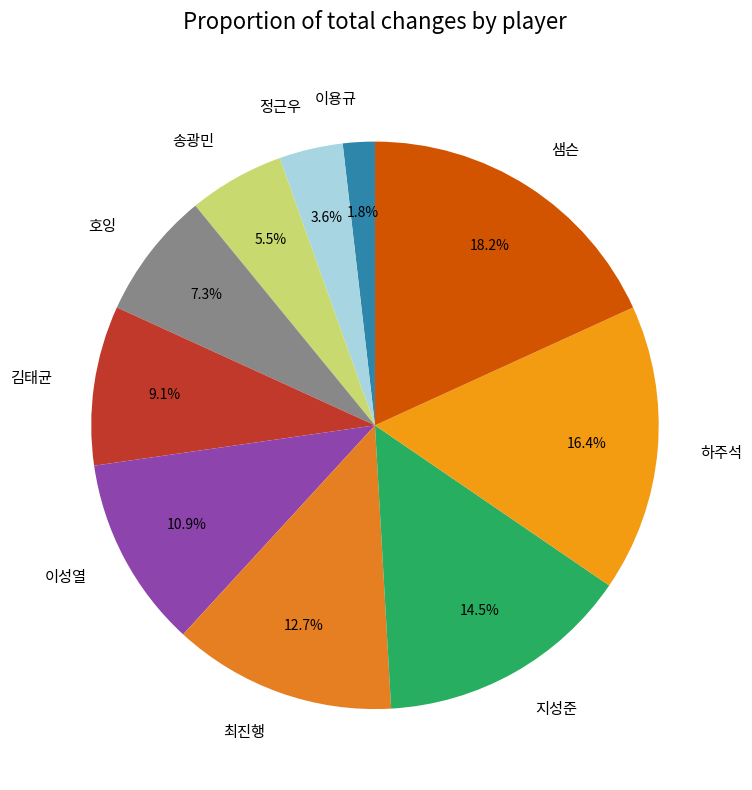

To the nearest percent, what is the difference between the largest and smallest slice percentages?

16%